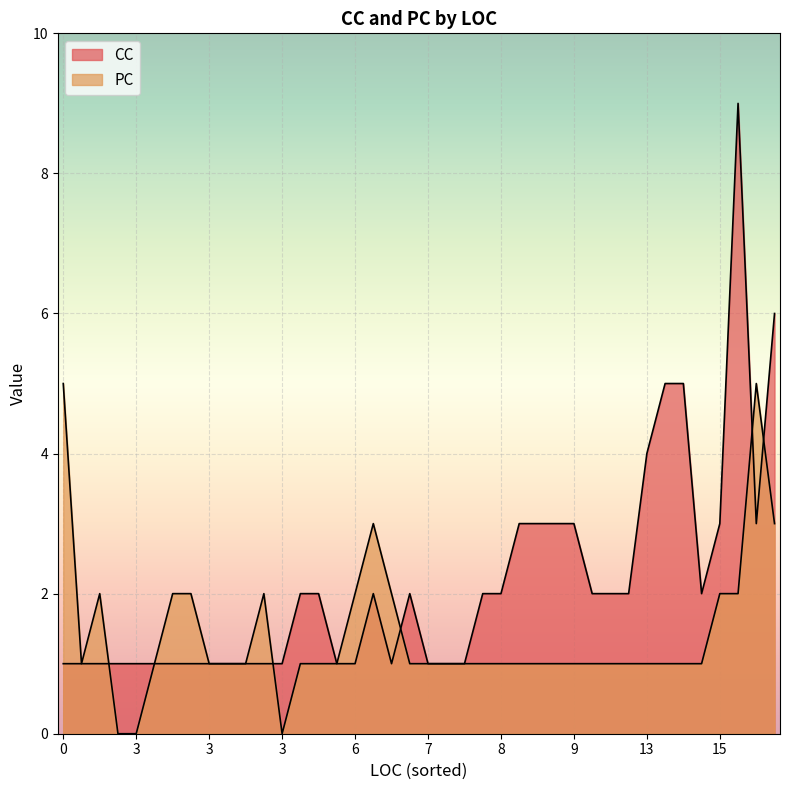

Does the chart display data point markers on the line(s)?

No